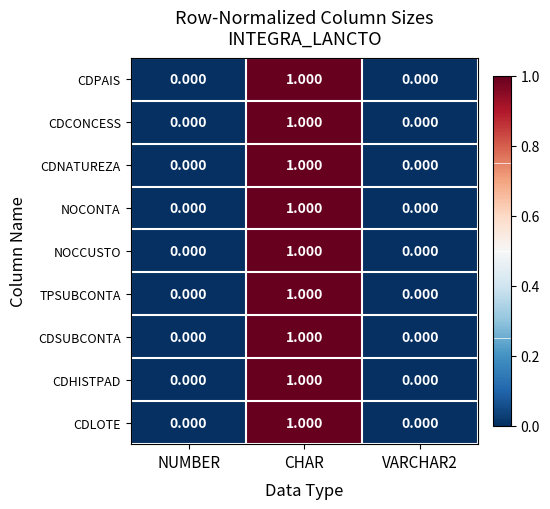

At which category is the sum across all series the highest?

CHAR